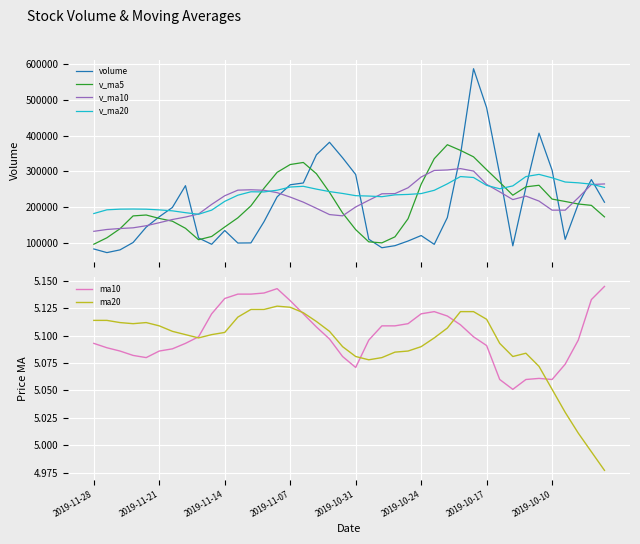

How many categories are shown in the chart?

40